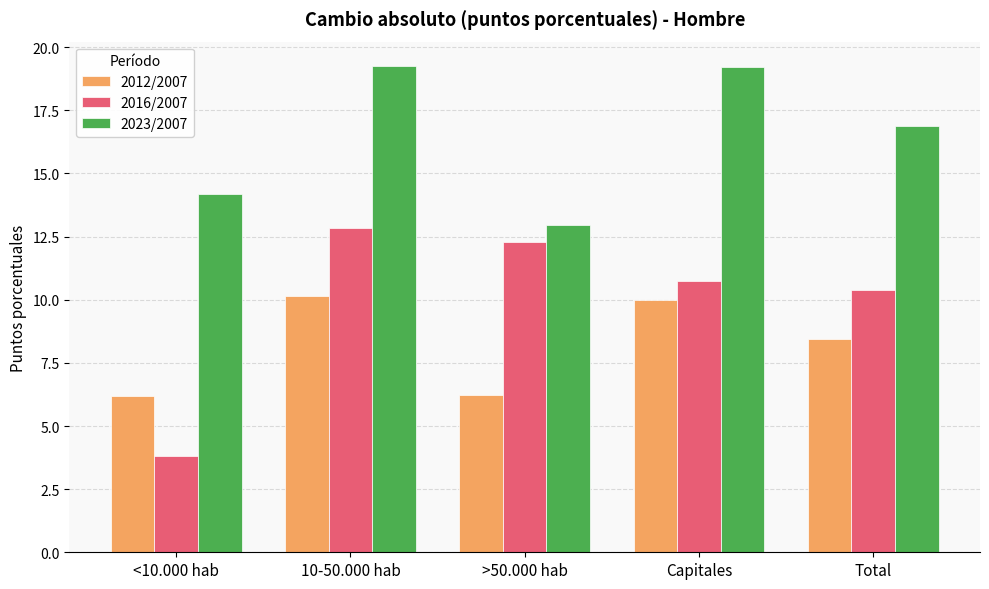

Where does the 2023/2007 series first go above 16?

10-50.000 hab